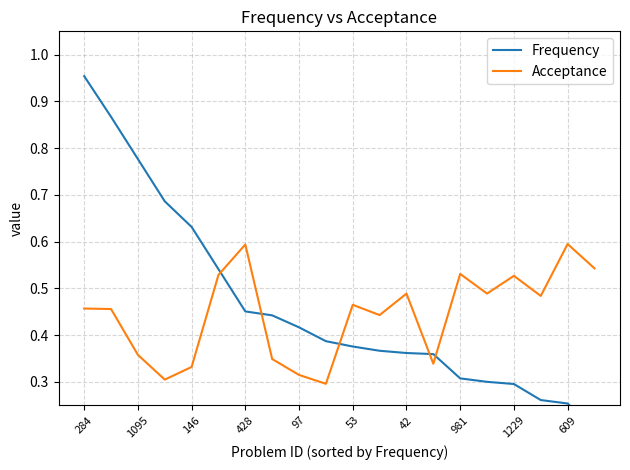

What is the maximum value for Acceptance?

0.6